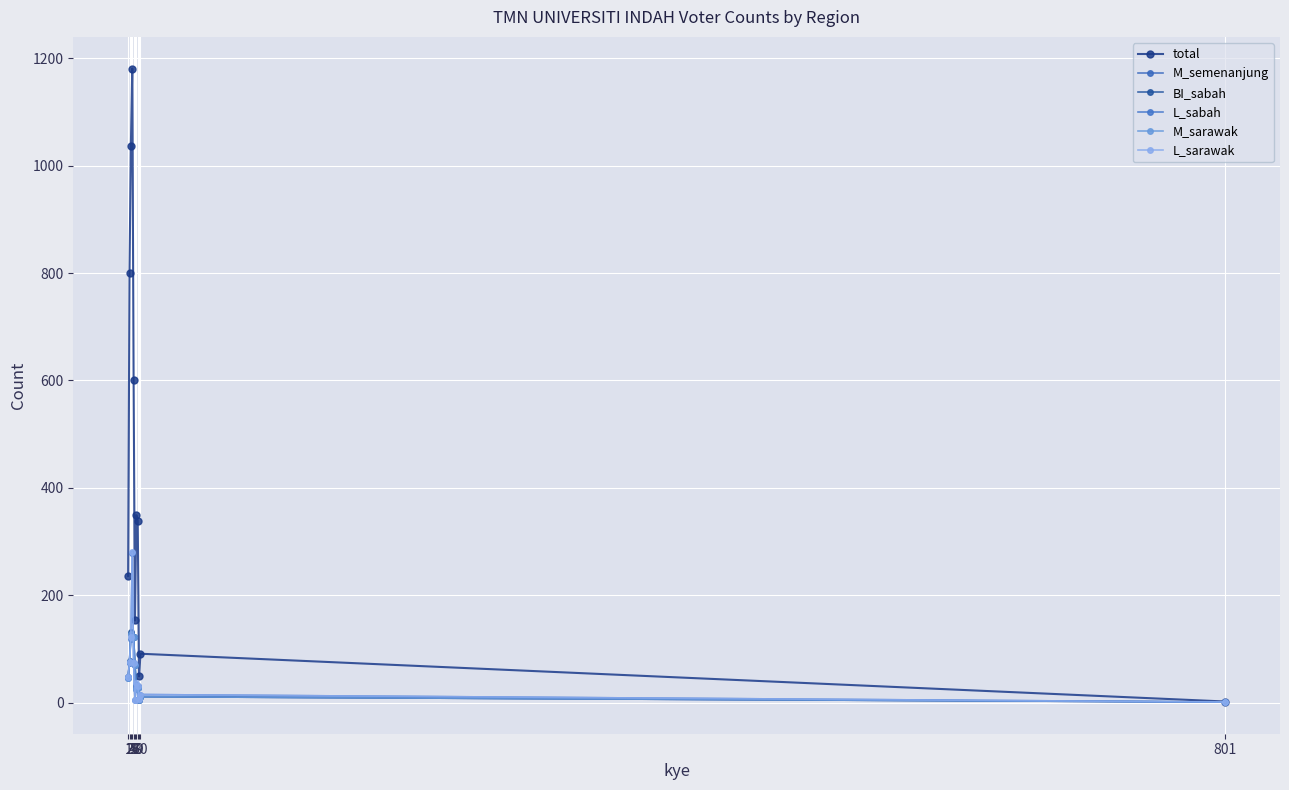

What is the difference between the L_sabah values at 7 and 10?

14